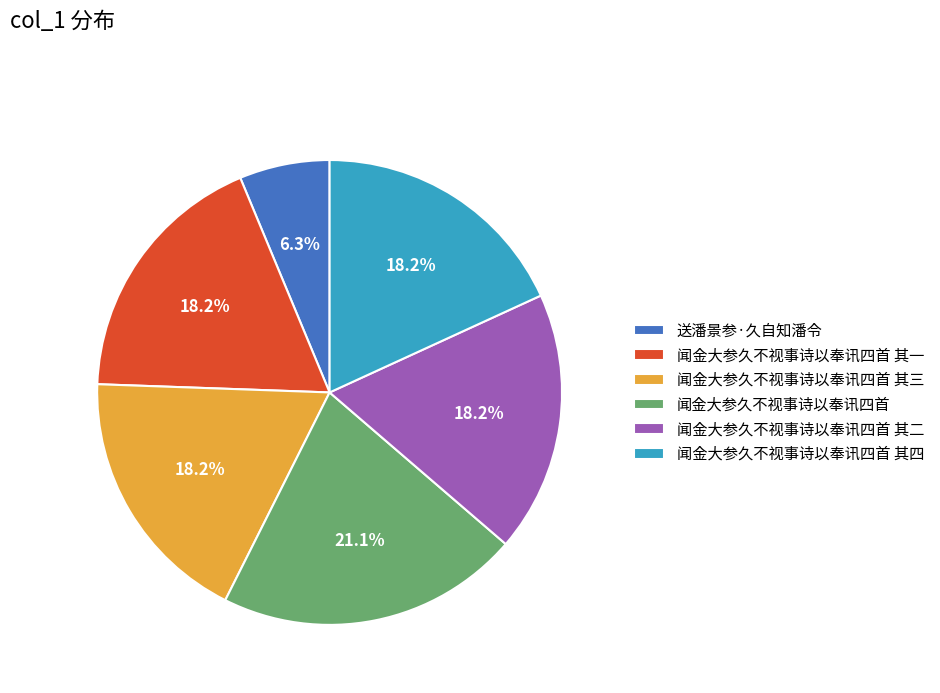

What percentage is the 送潘景参·久自知潘令 slice, to the nearest percent?

6%